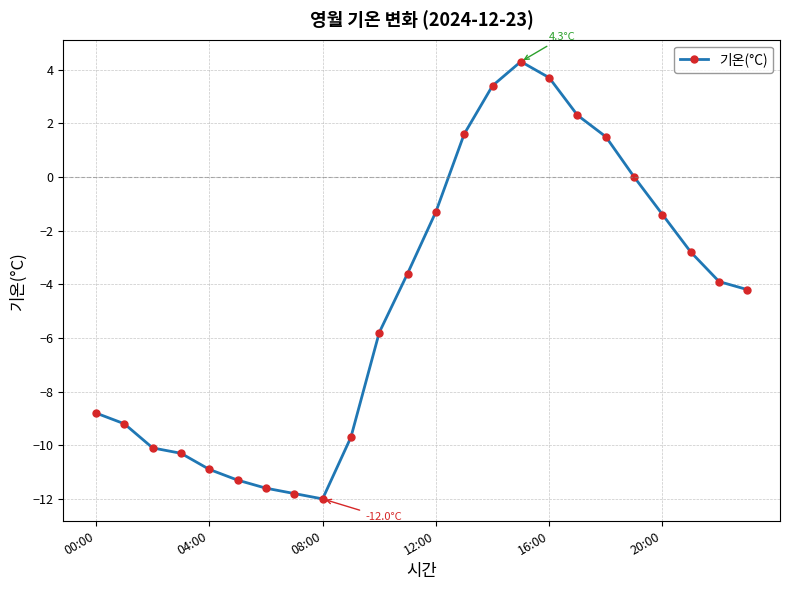

What is the minimum value shown in the chart?

-12.0